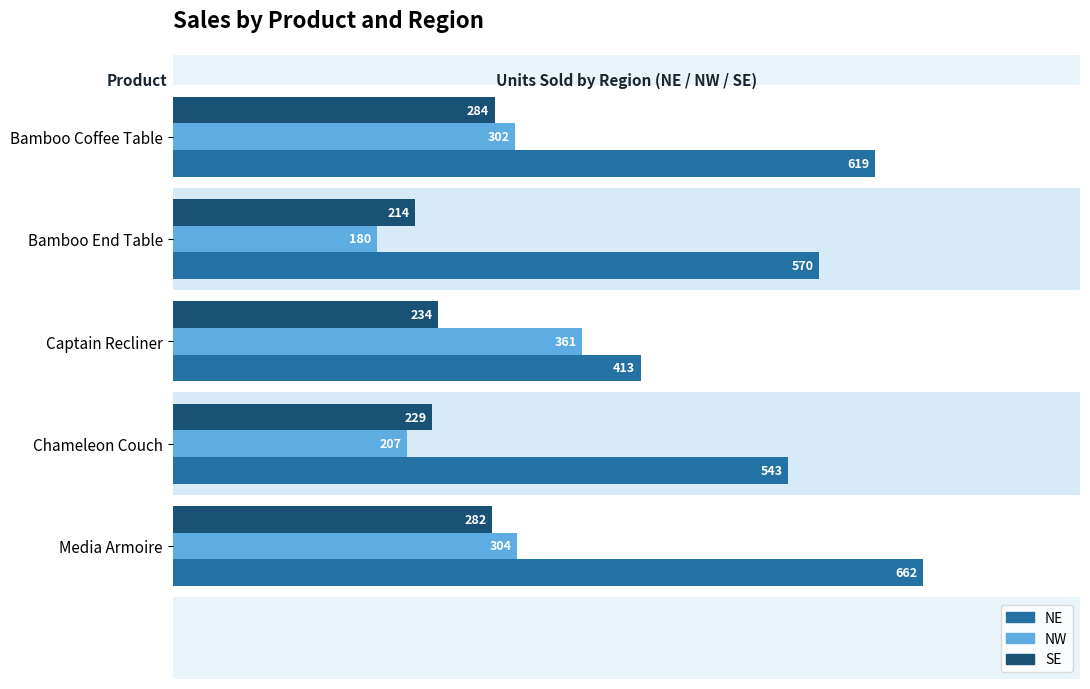

What is the total value across all series at Media Armoire?

1248